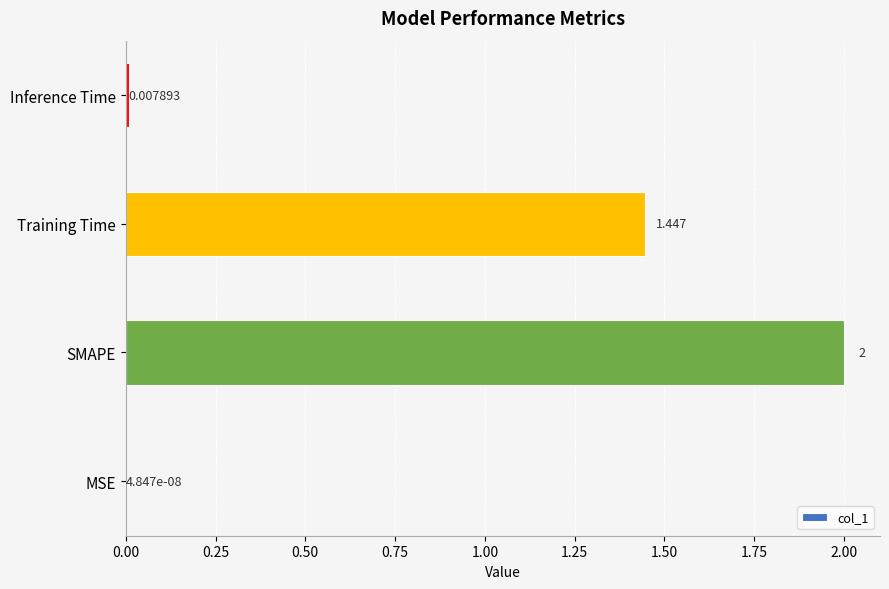

At which label is the value closest to 1?

Training Time